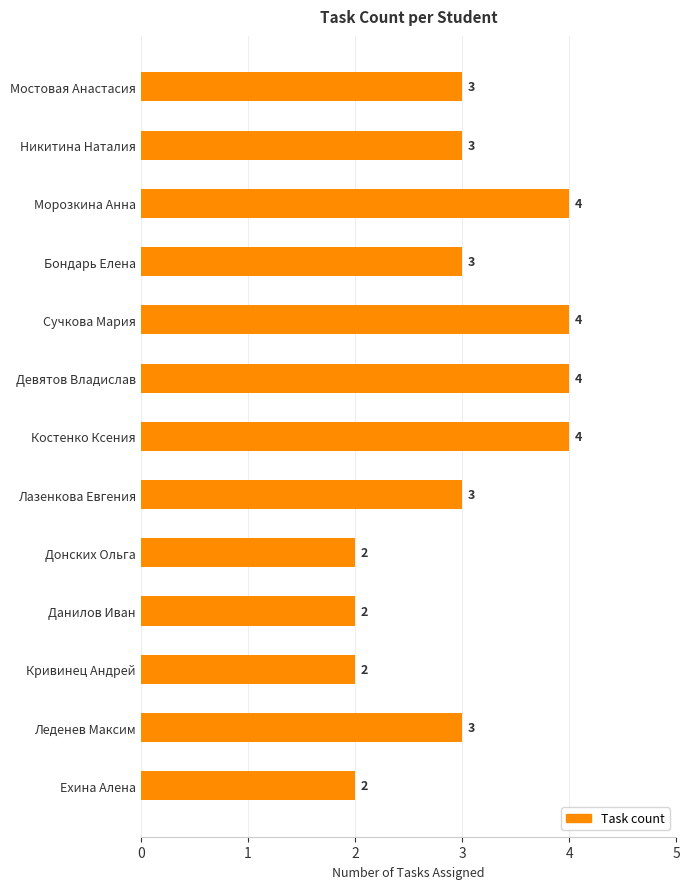

What is the greatest value displayed?

4